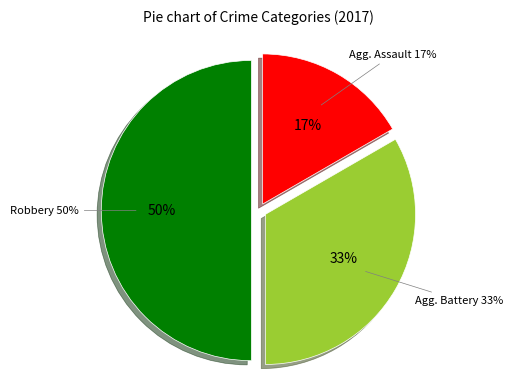

Is the sum of Robbery and Aggravated Assault greater than half?

Yes